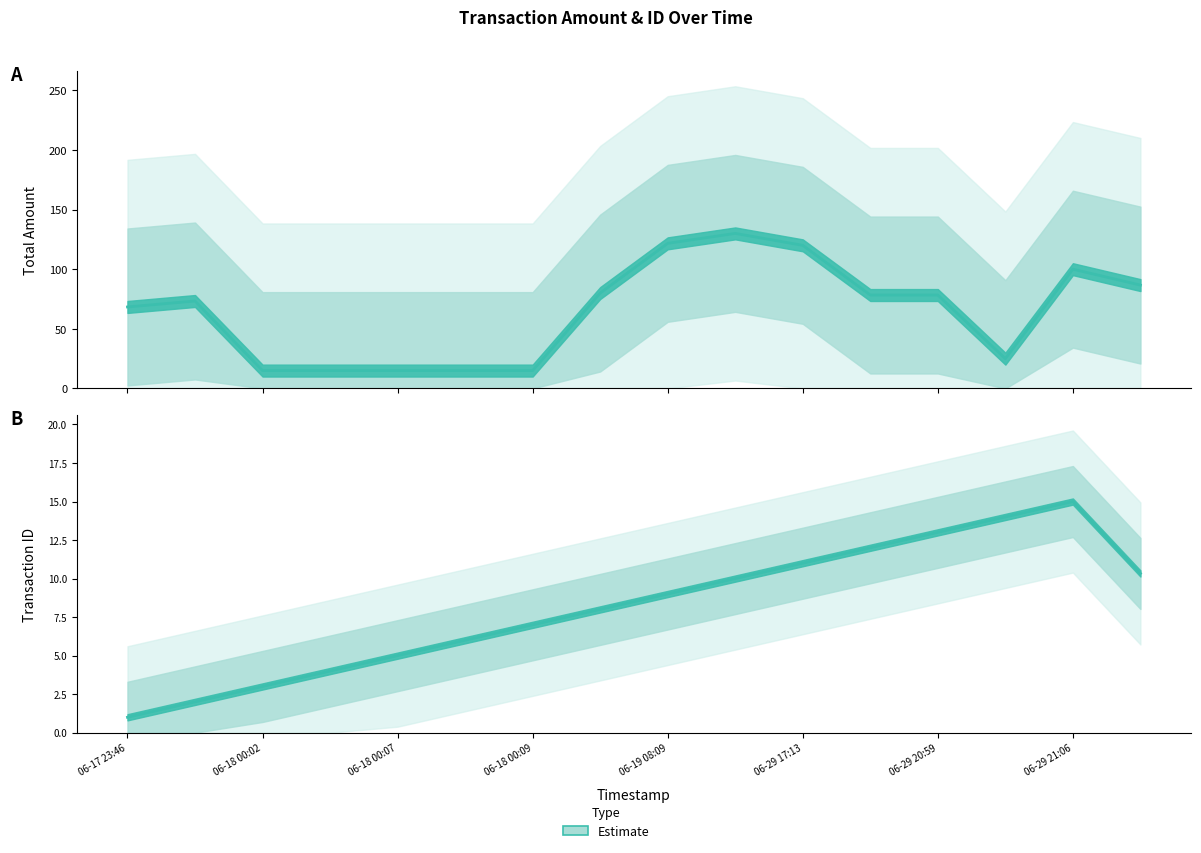

What is the minimum value shown in the chart?

1.0